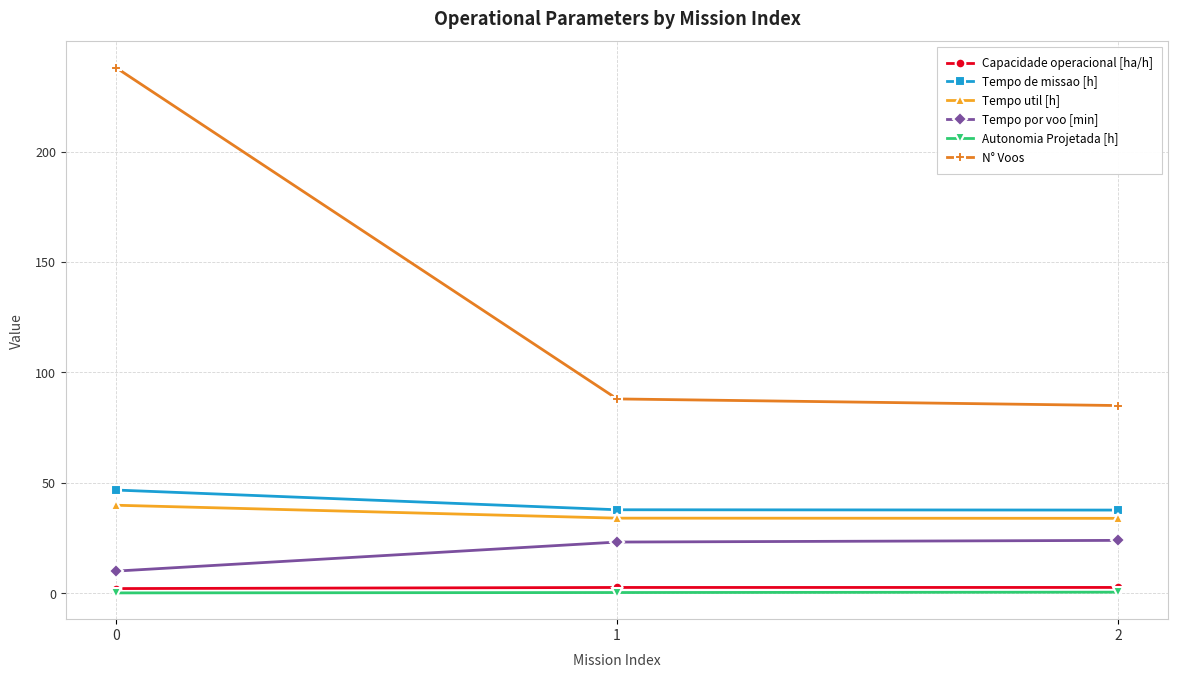

What is the highest value of the Tempo por voo [min] series?

24.0